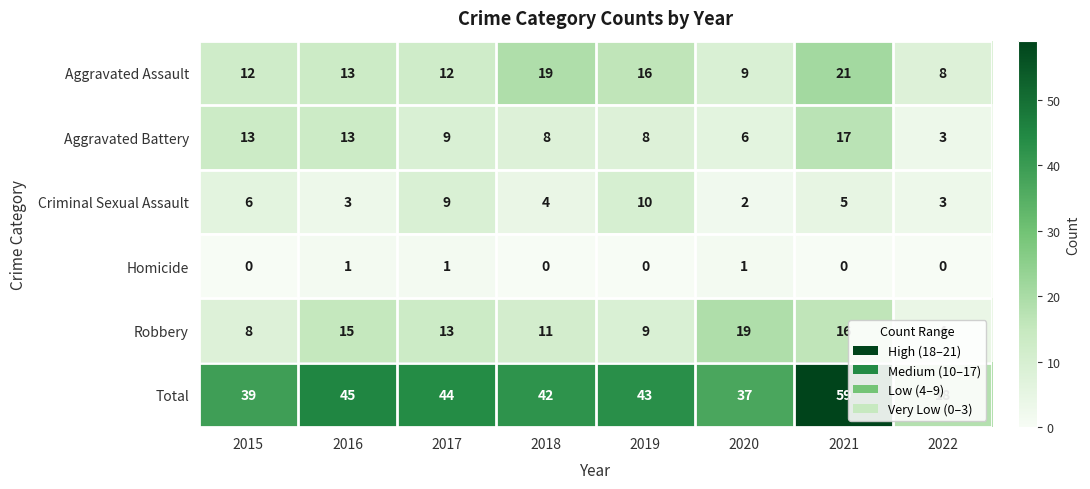

True or false: Total has a value of 14 at 2016.

False